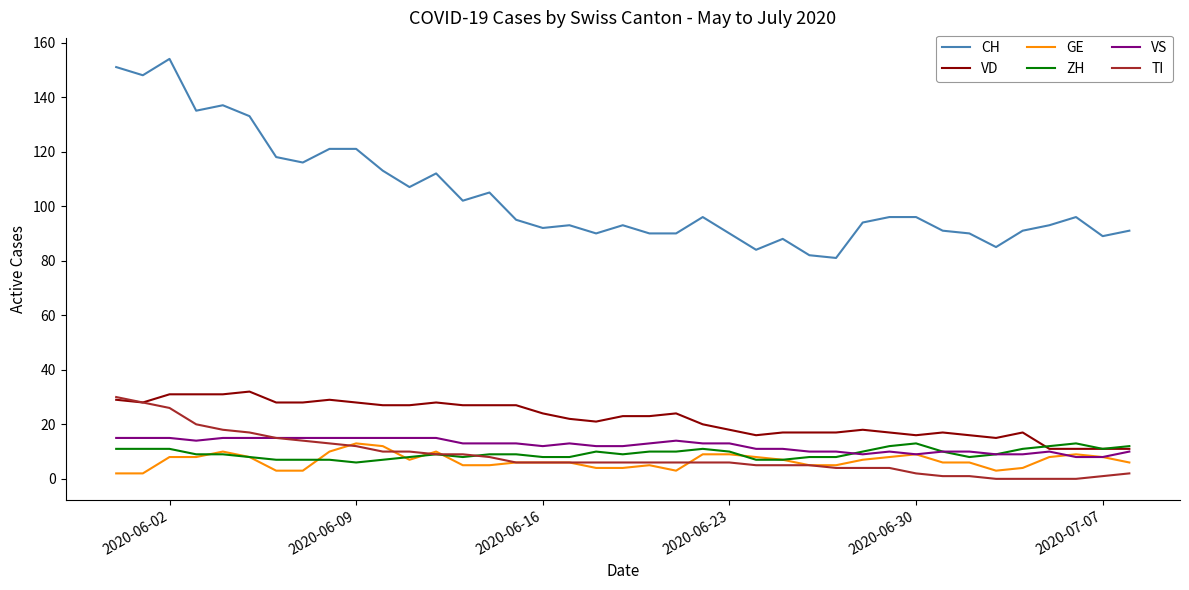

Does the chart display data point markers on the line(s)?

No